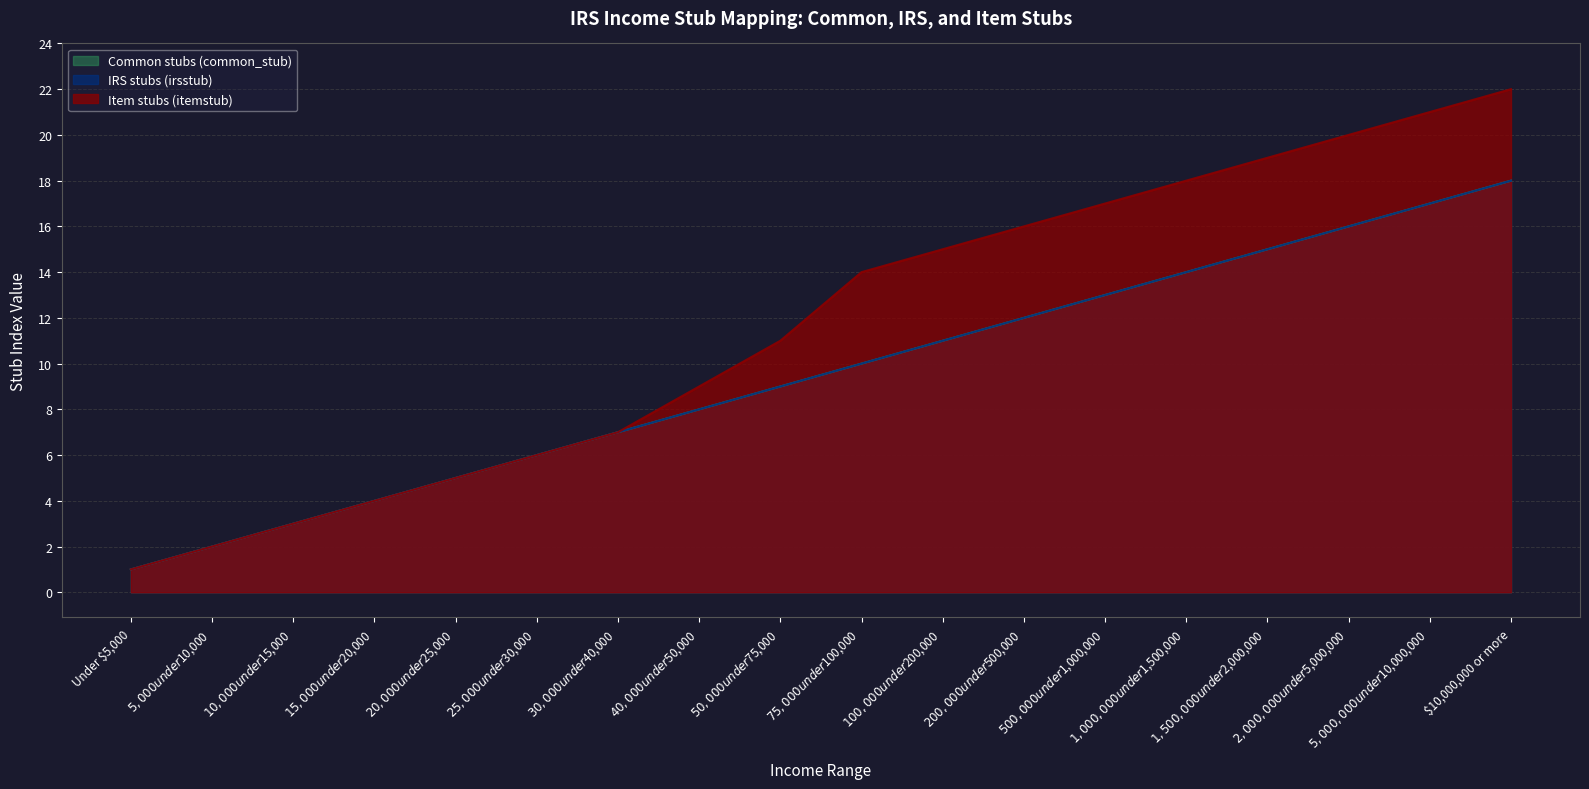

True or false: Item stubs (itemstub) and Common stubs (common_stub) cross at least once.

False